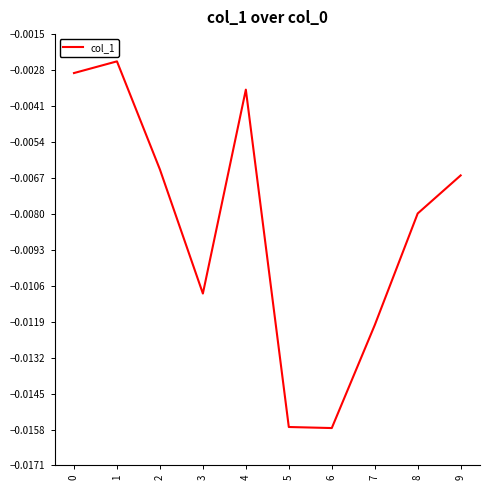

Between 7 and 3, which is larger?

3